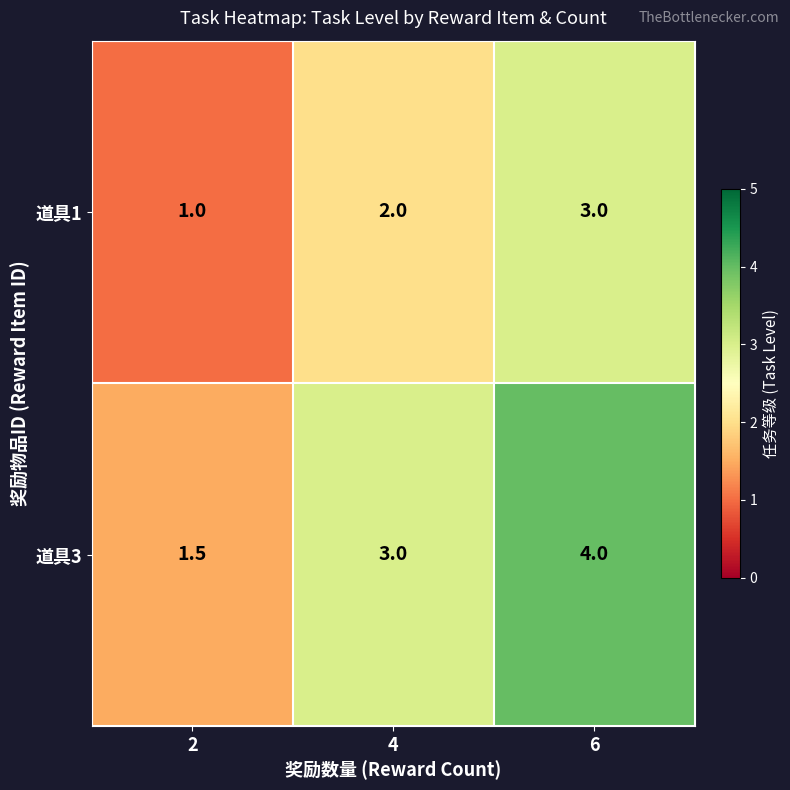

At which category does the chart reach its peak across all series?

6